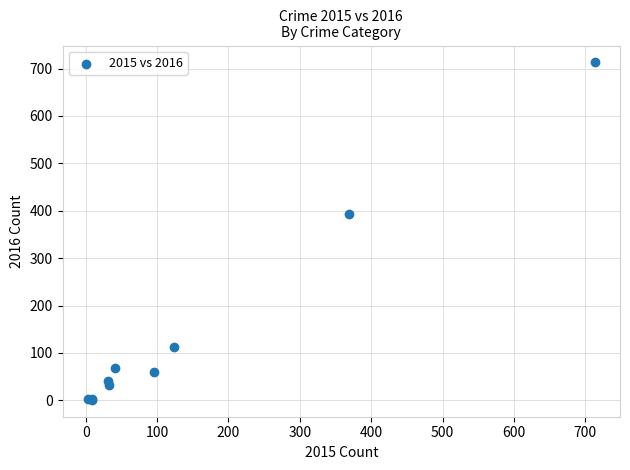

What Y value in the scatter plot is closest to 357?

394